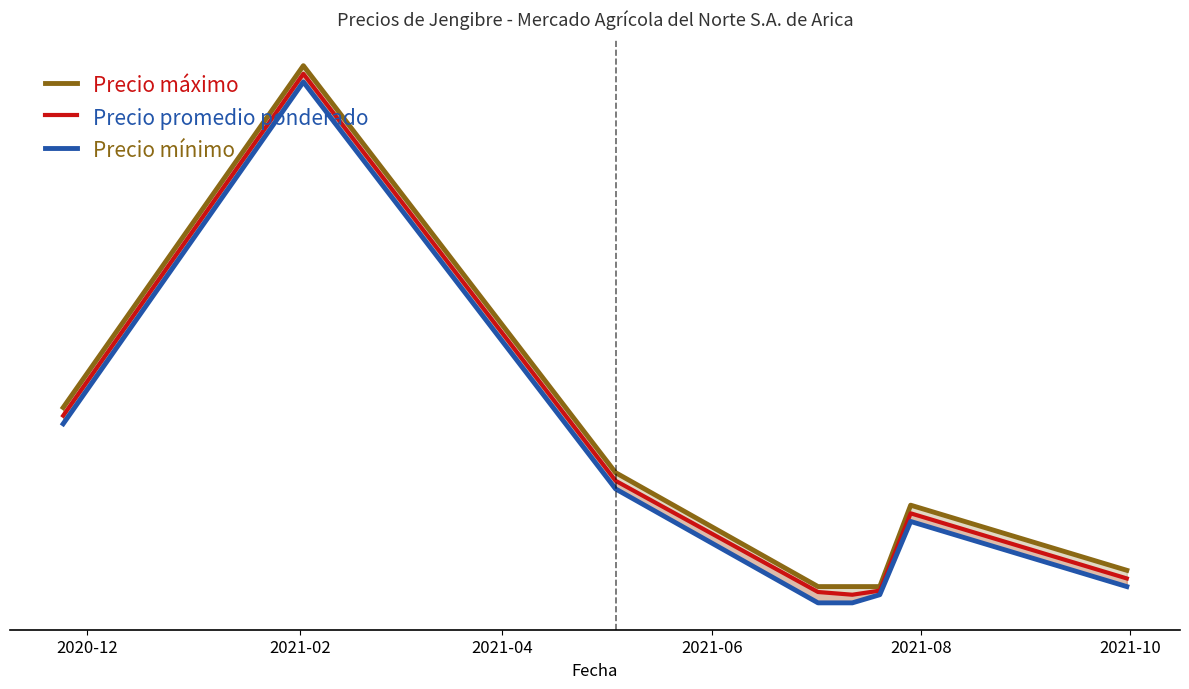

What position from the left is 2021-04?

3